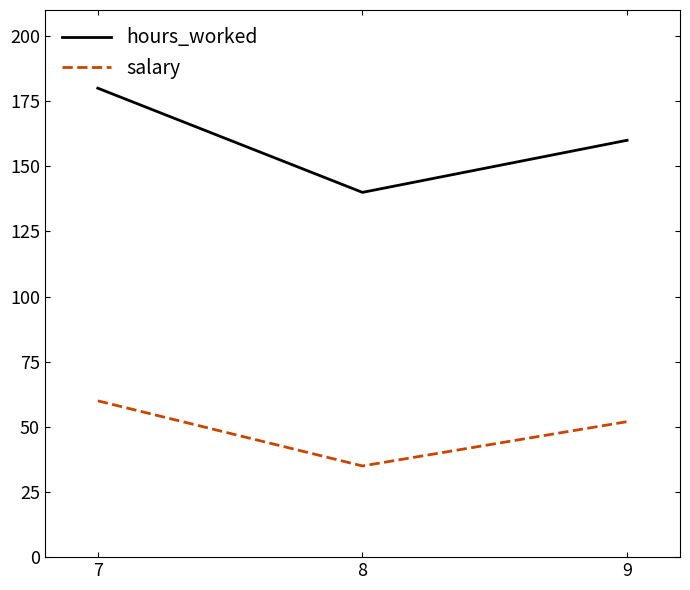

What is the maximum value shown in the chart?

180